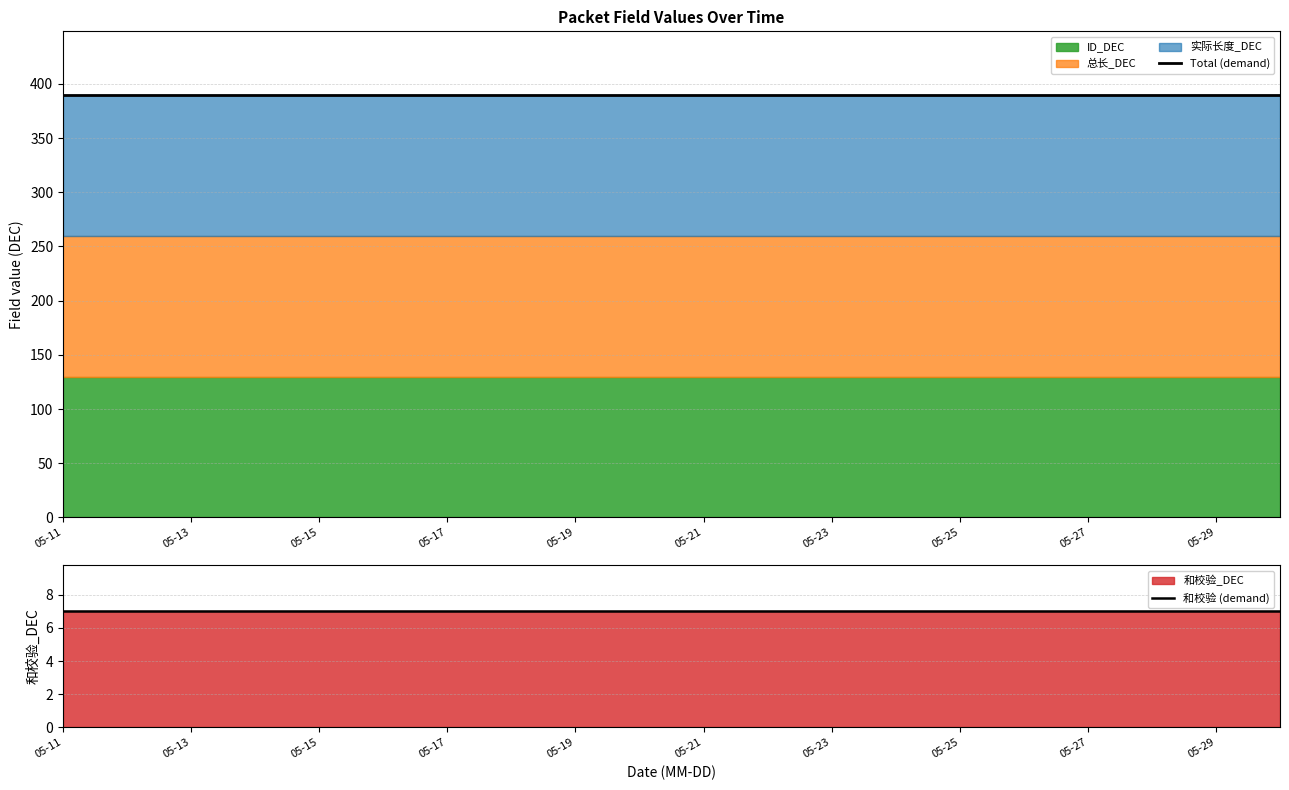

Which series has the largest range (max minus min)?

Total (demand)